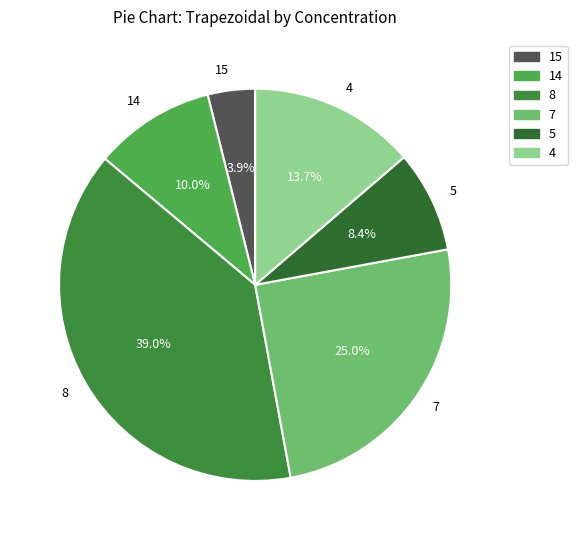

Count the number of slices in the pie.

6